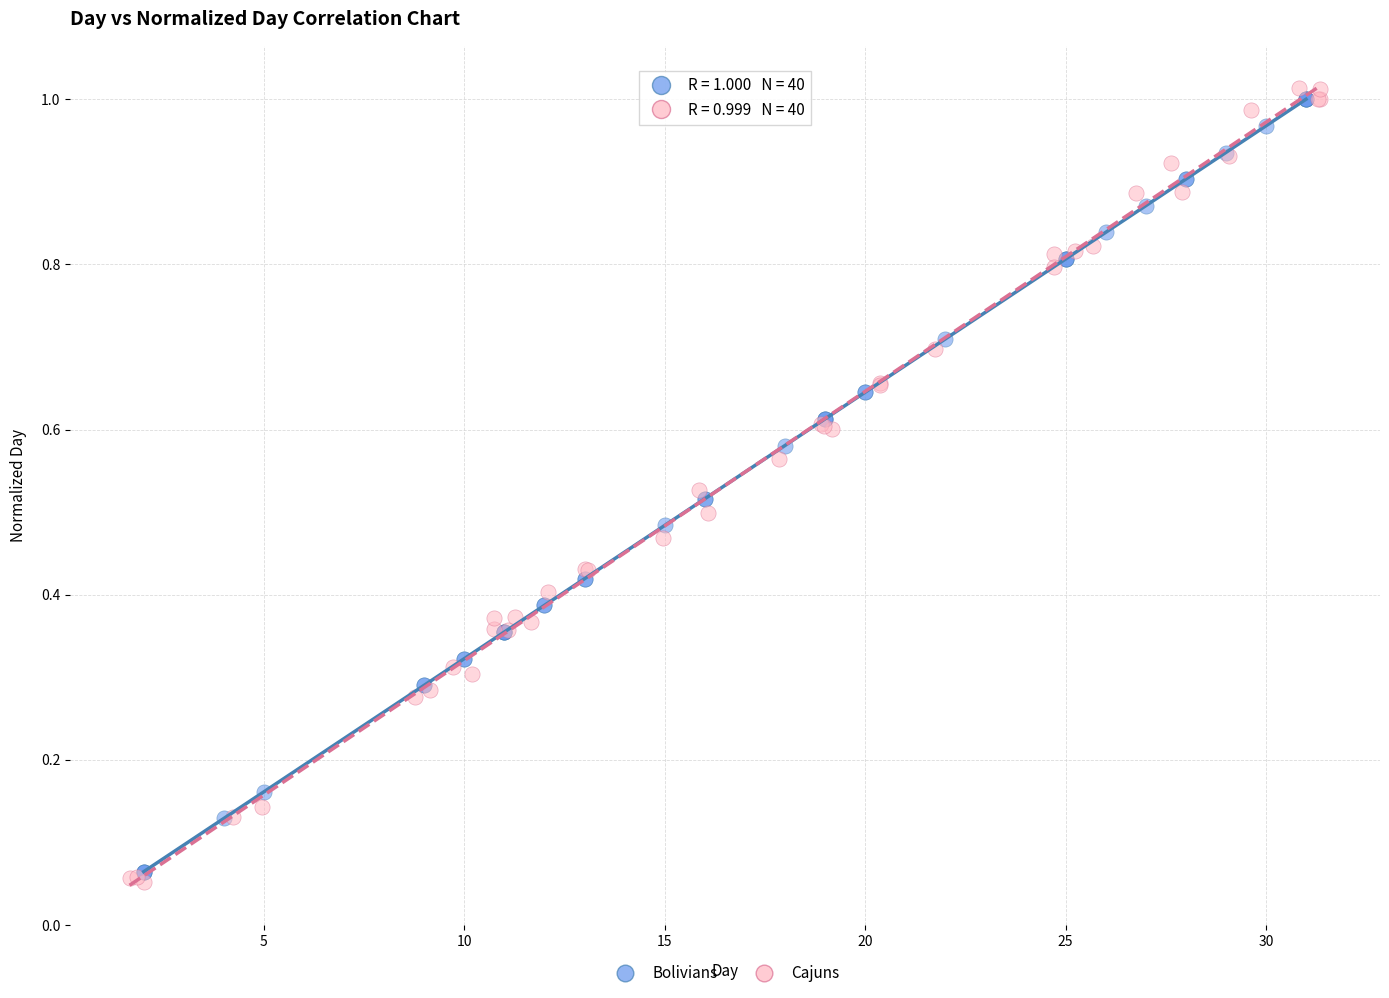

Which series has the widest spread of Y values?

Cajuns